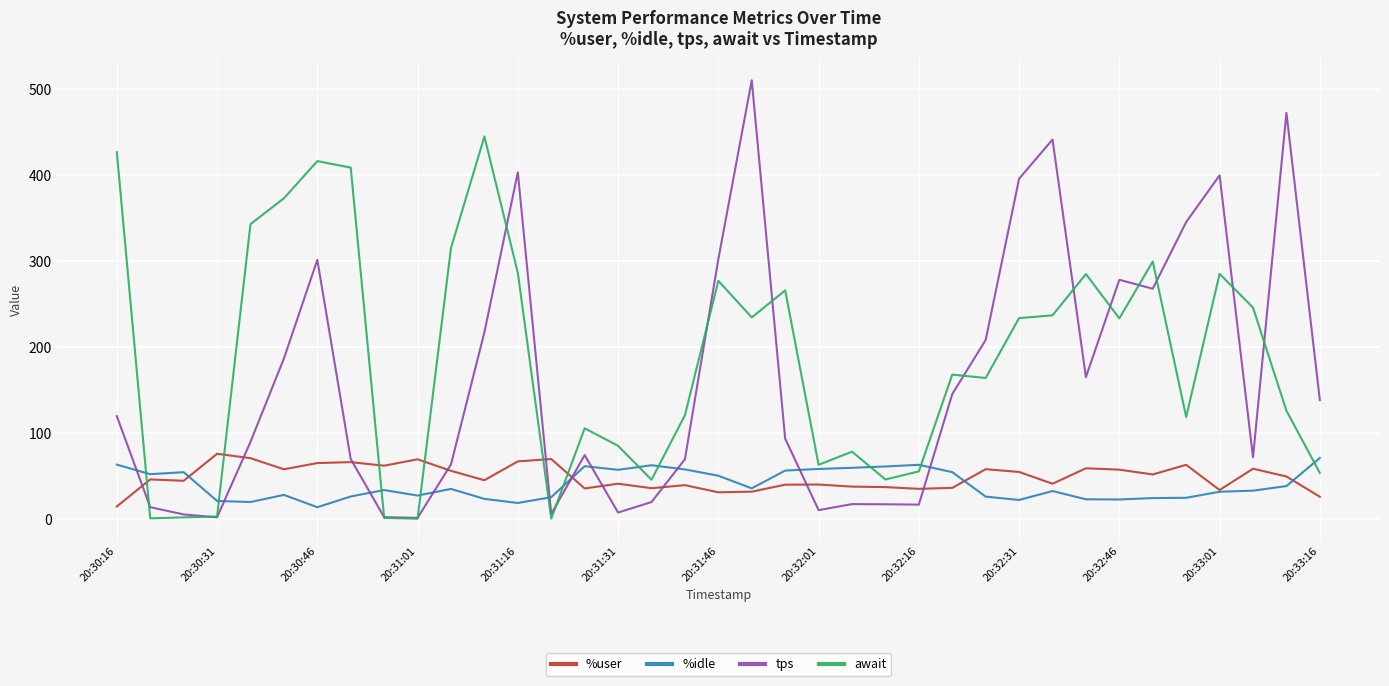

Does the chart have visible grid lines?

Yes